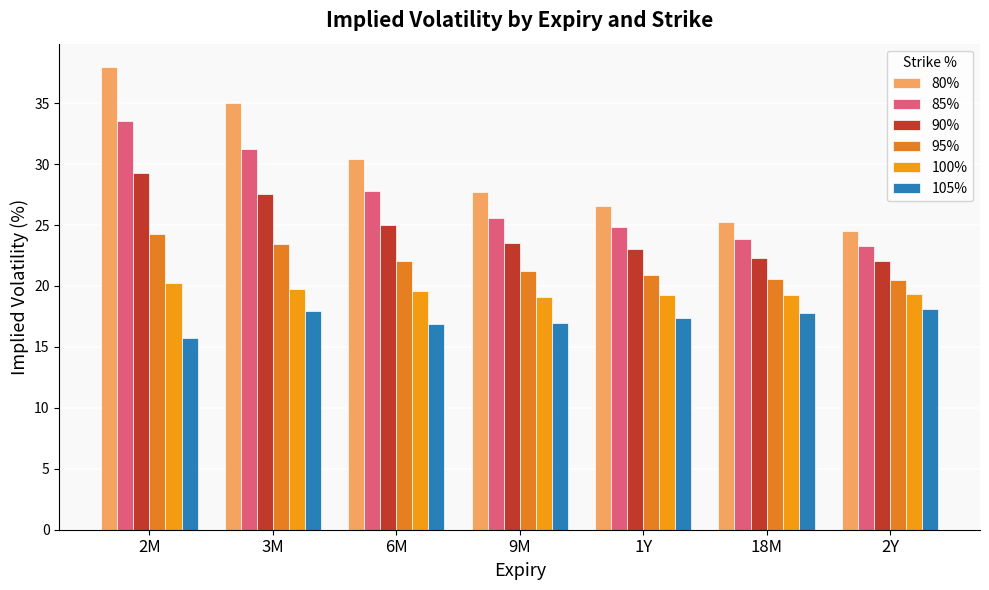

Is the value of 100% at 2M greater than the value of 85% at 3M?

No